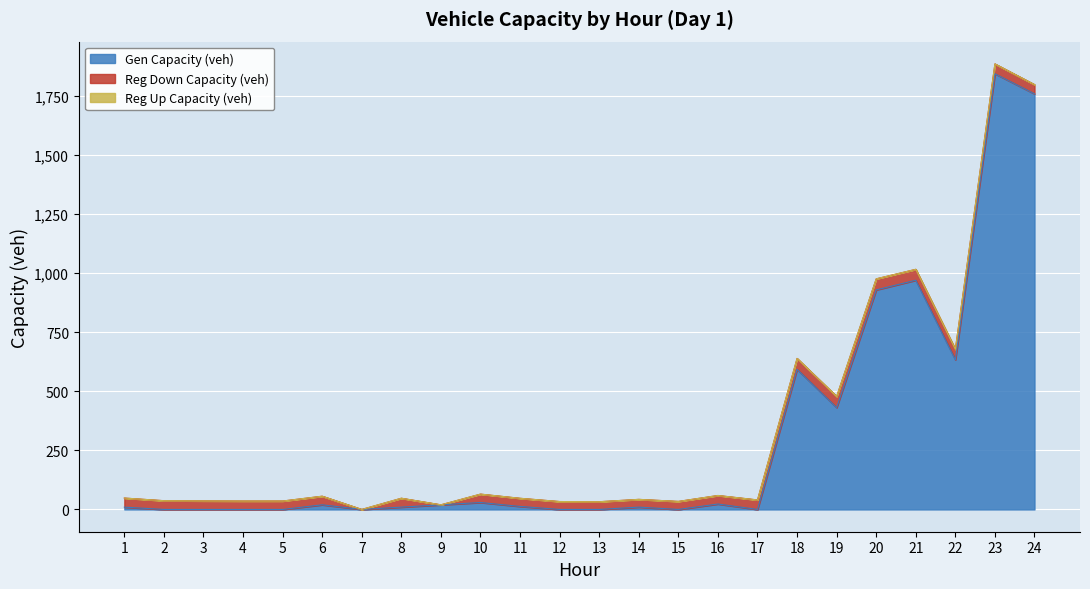

Which category has the lowest value in the regup_capacity_veh series?

1